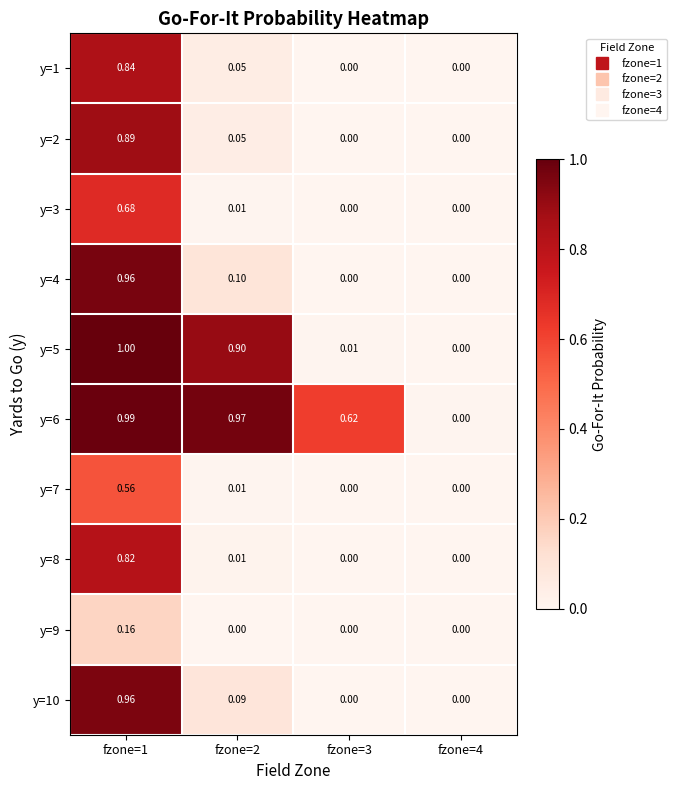

Which series has the widest spread of values?

y=5